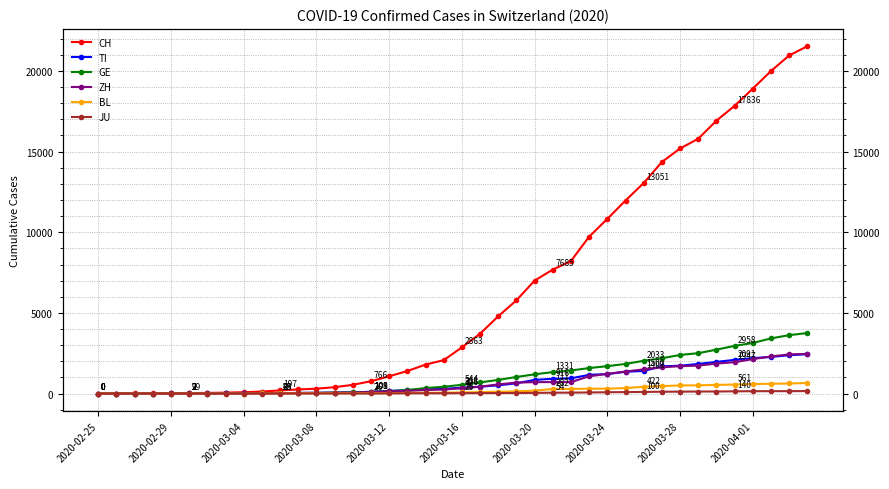

True or false: JU and ZH intersect in this chart.

False